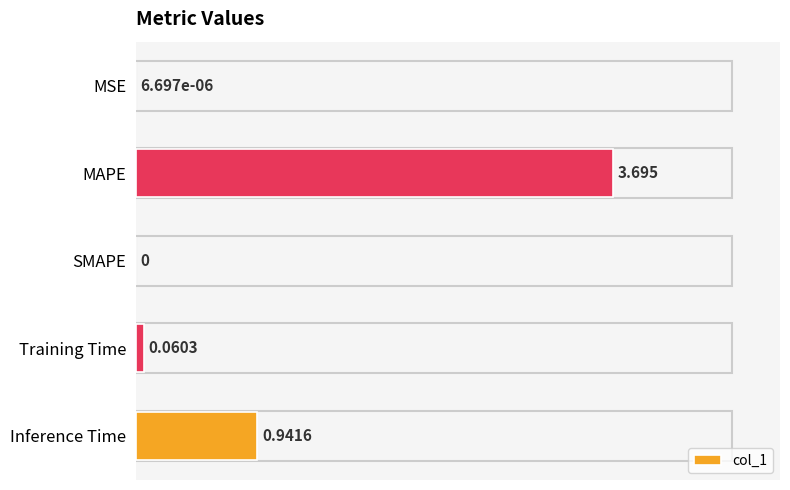

Which has a higher value, Inference Time or SMAPE?

Inference Time